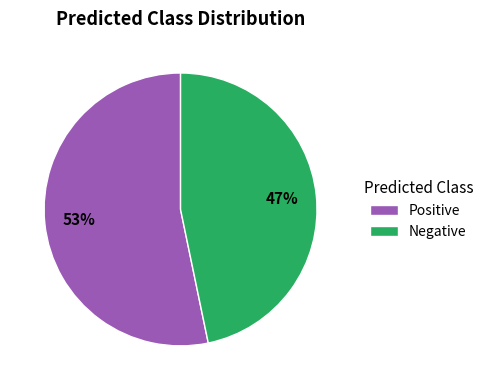

Do Positive and Negative together represent more than half of the pie?

Yes